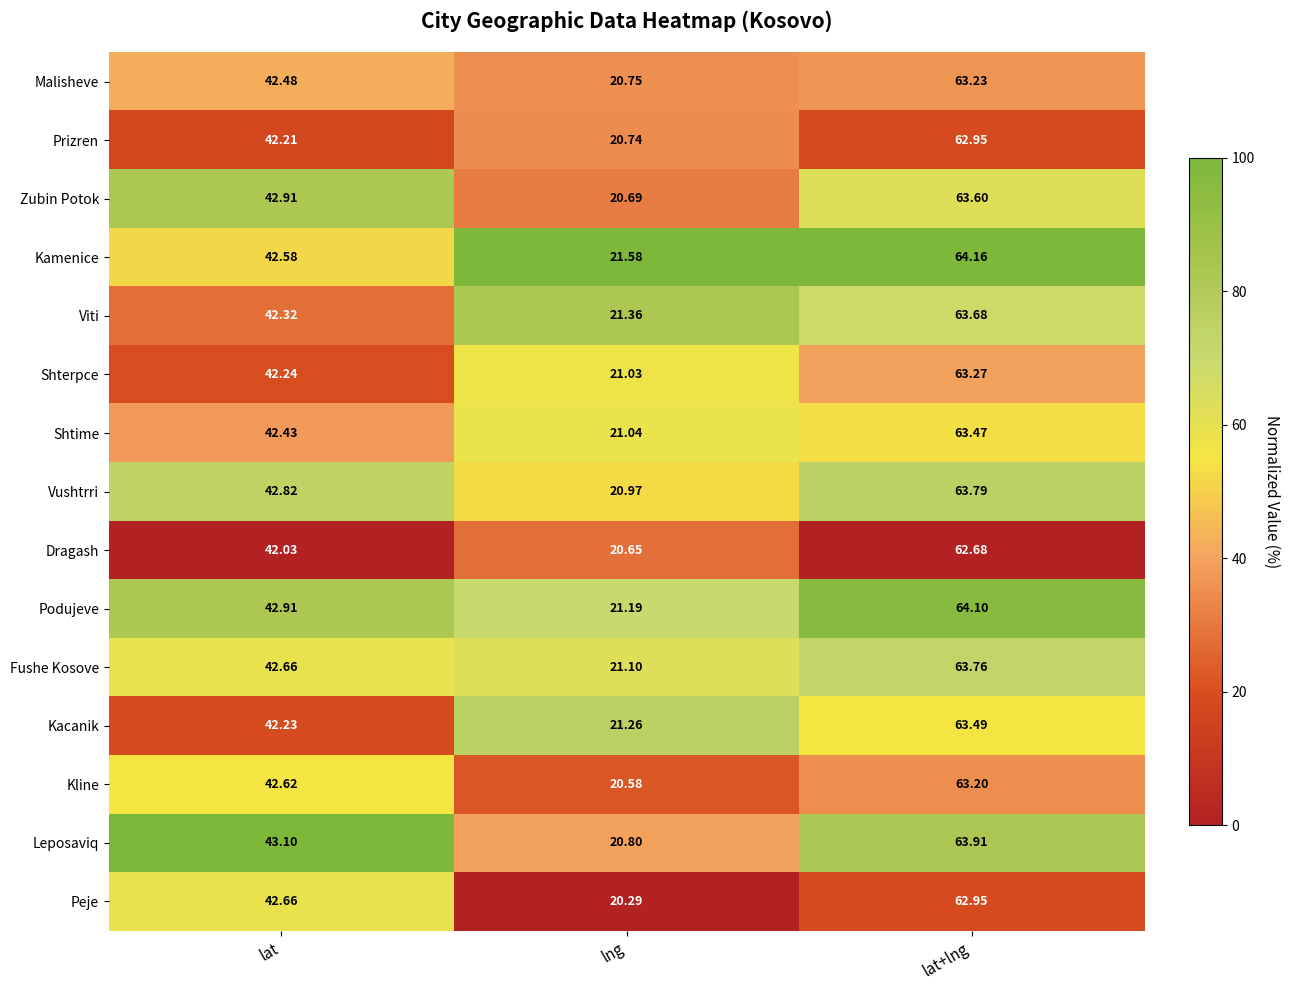

Which series changed the most between lat and lat+lng?

Kamenice